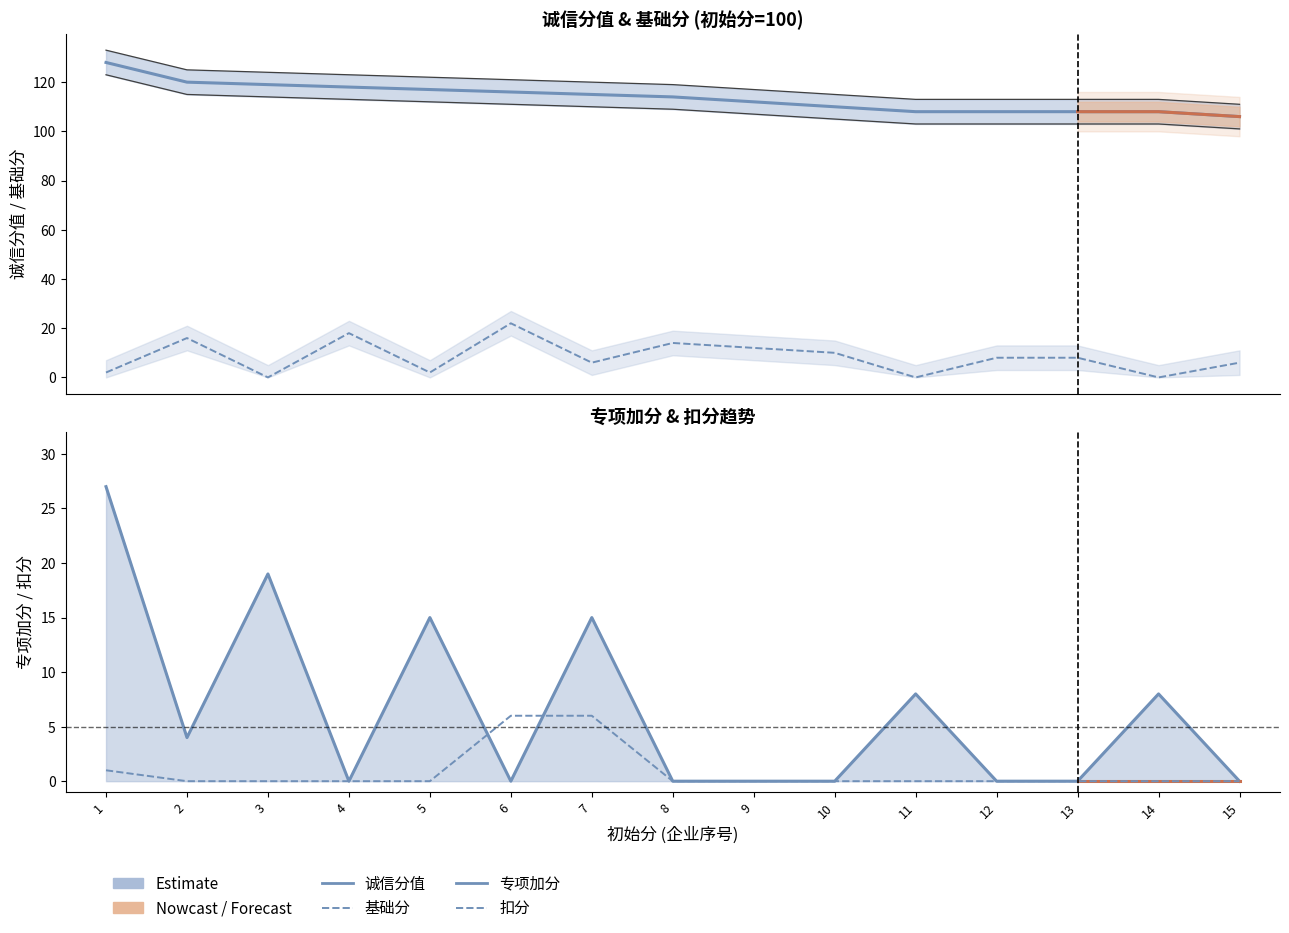

Reading left to right, what are all the values shown in this chart?

诚信分值: 1=128	2=120	3=119	4=118	5=117	6=116	7=115	8=114	9=112	10=110	11=108	12=108	13=108	14=108	15=106
基础分: 1=2	2=16	3=0	4=18	5=2	6=22	7=6	8=14	9=12	10=10	11=0	12=8	13=8	14=0	15=6
专项加分: 1=27	2=4	3=19	4=0	5=15	6=0	7=15	8=0	9=0	10=0	11=8	12=0	13=0	14=8	15=0
扣分: 1=1	2=0	3=0	4=0	5=0	6=6	7=6	8=0	9=0	10=0	11=0	12=0	13=0	14=0	15=0